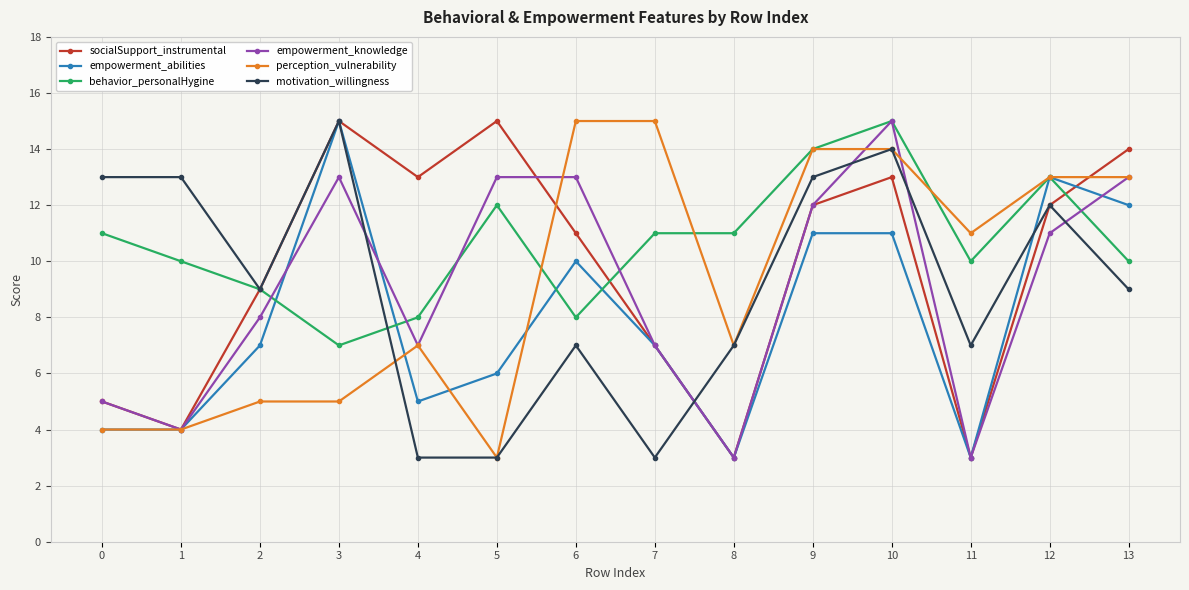

The value of empowerment_abilities at 8 is 3. True or false?

True